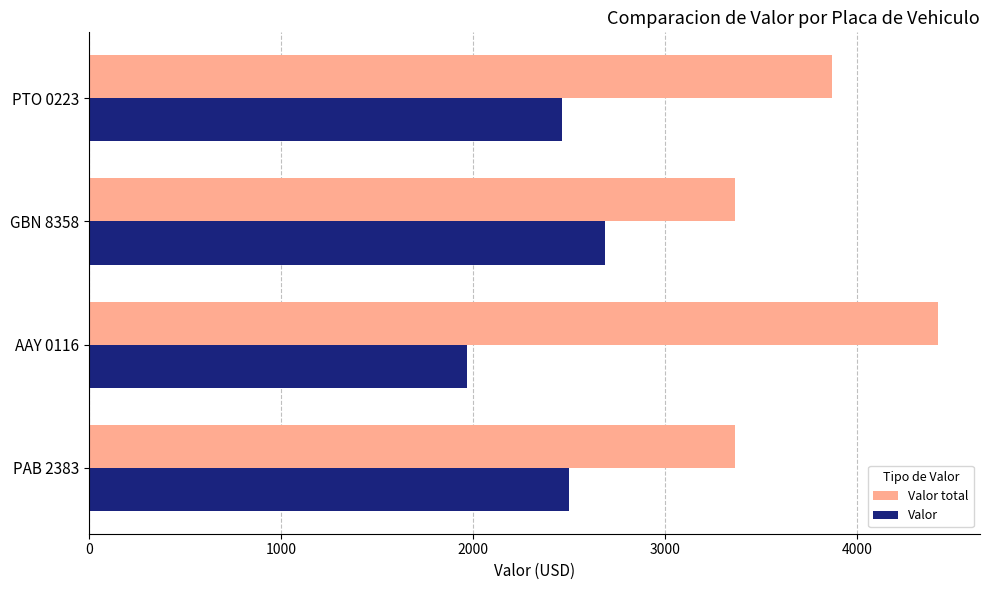

Read the Valor total value at PTO 0223.

3870